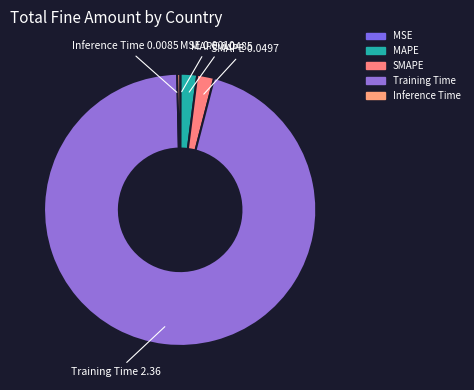

Which category has the biggest portion of the pie?

Training Time